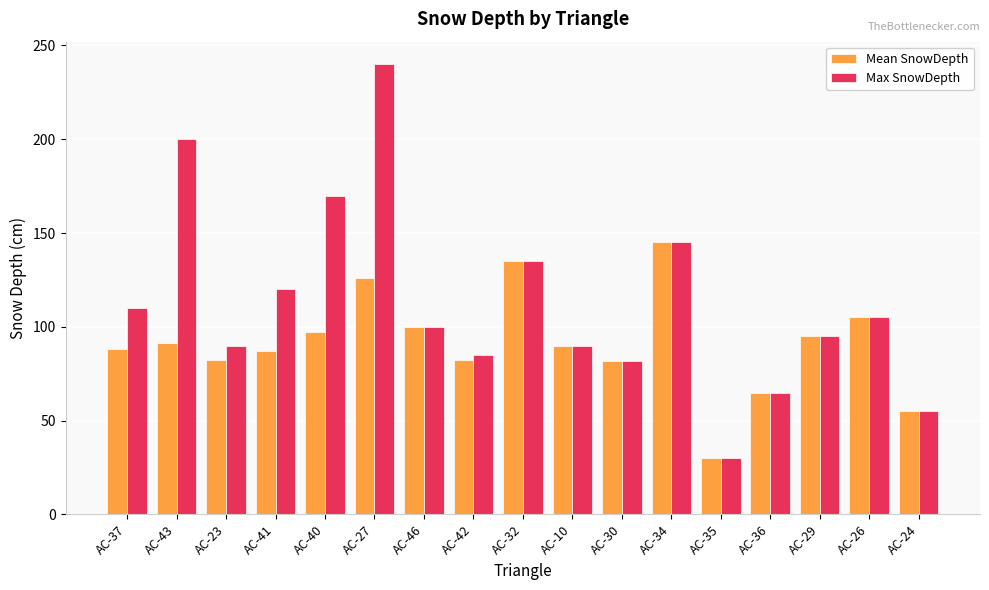

What is the average value of the Mean SnowDepth series?

91.6